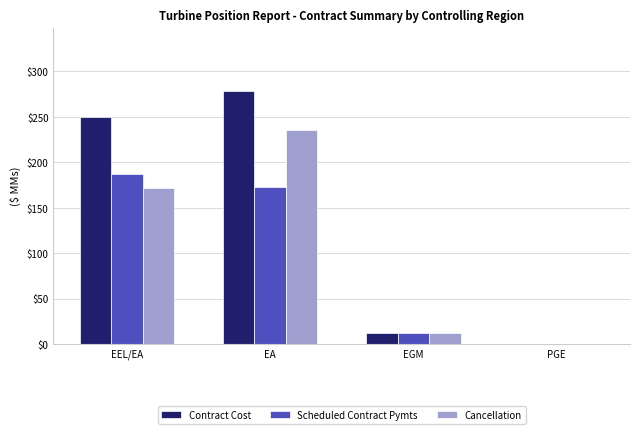

Is the value of Scheduled Contract Pymts at EEL/EA greater than the value of Contract Cost at EGM?

Yes